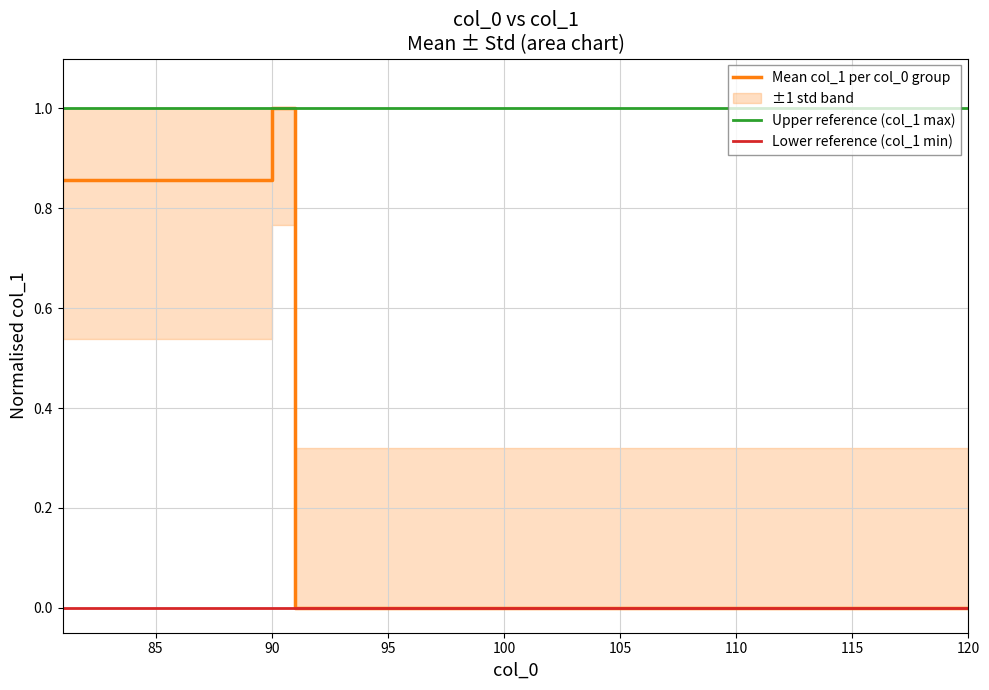

Which series has the largest range (max minus min)?

Mean col_1 per col_0 group